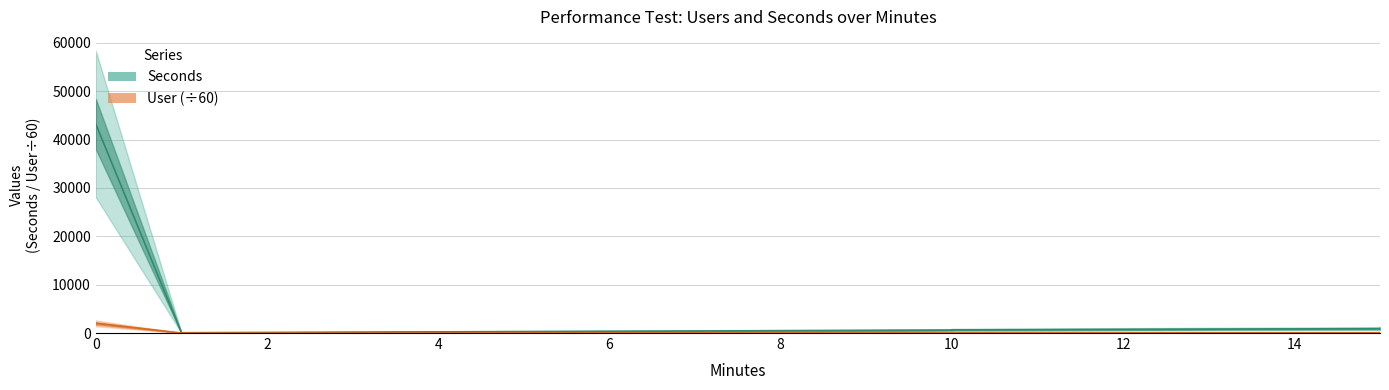

What is the value of the Seconds point at the 7th from the left?

900.0